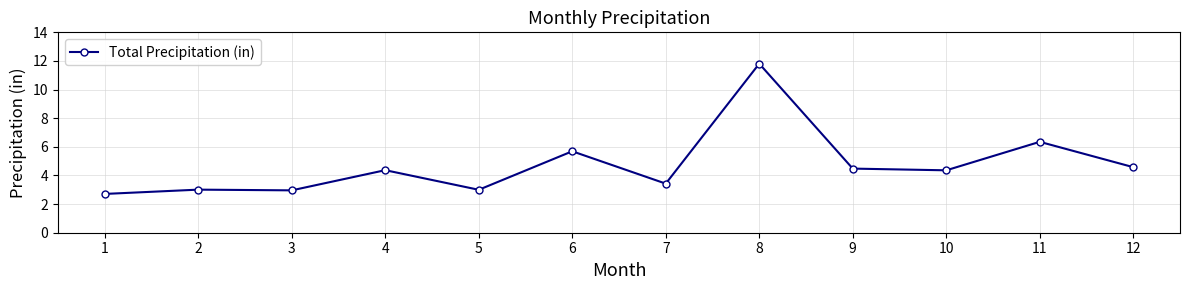

The chart shows a value of 3.6 at 11. True or false?

False